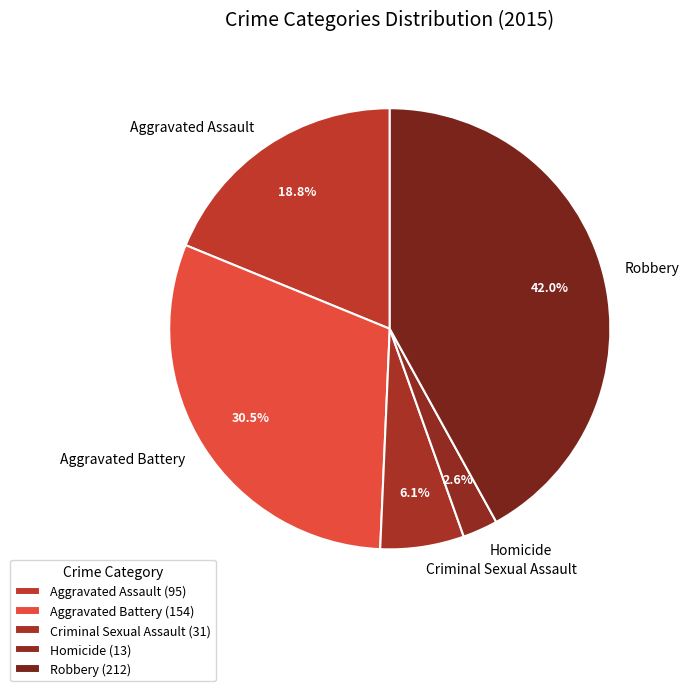

Is there any slice that represents more than half of the pie?

No